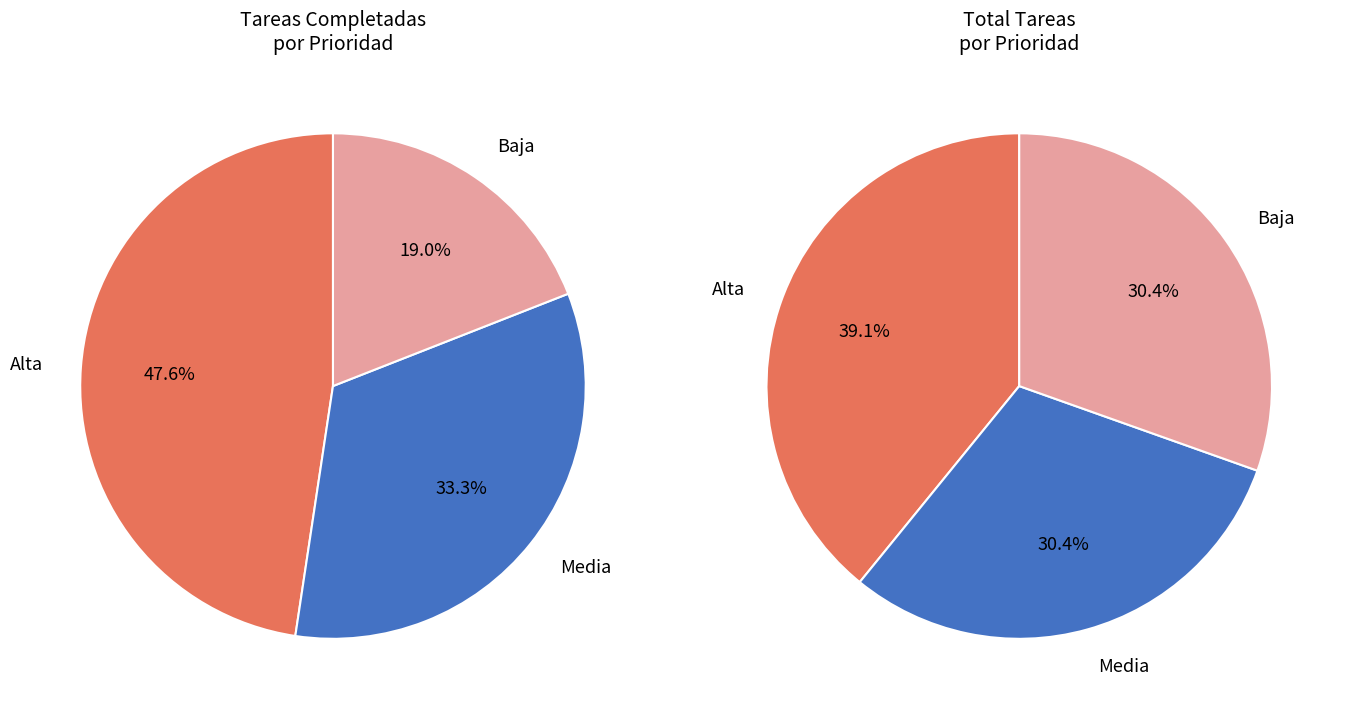

The Baja slice represents 30% of the pie. True or false?

True